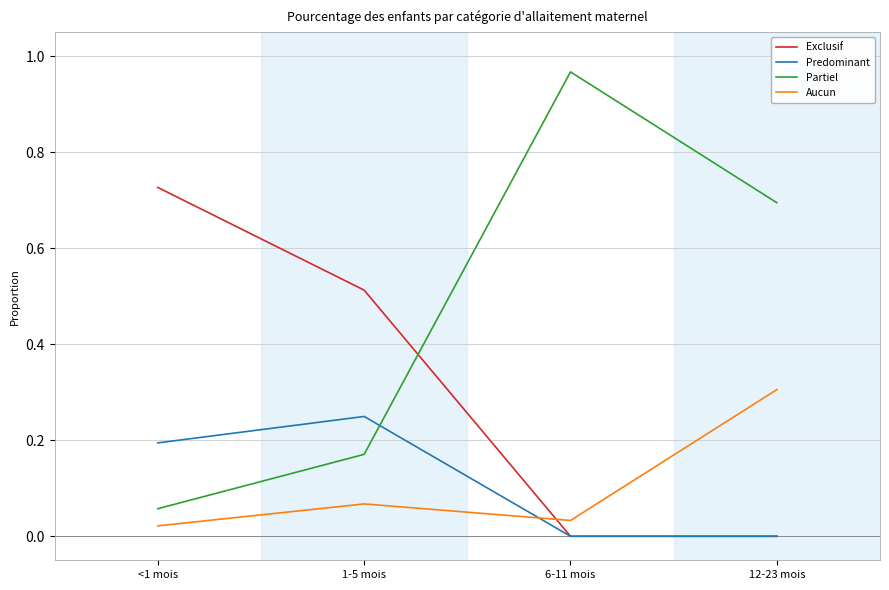

Does the chart display data point markers on the line(s)?

No